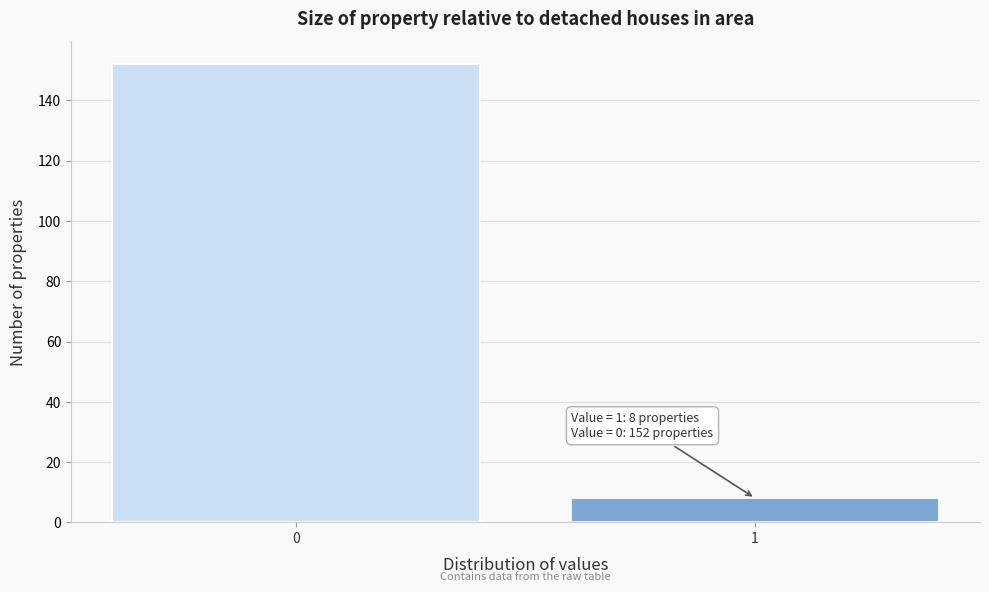

Reading left to right, extract all data points from this chart.

0=152	1=8